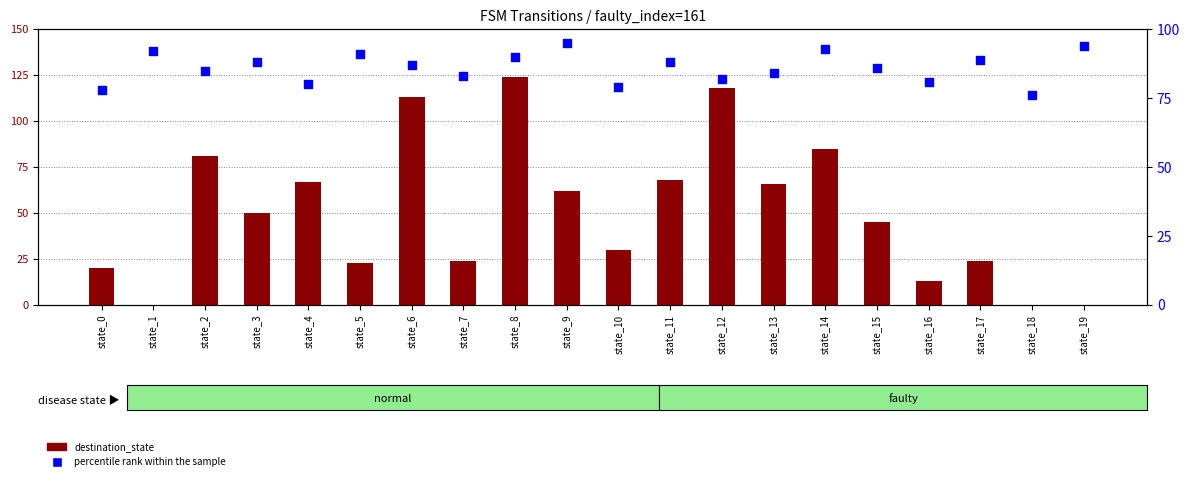

Which series reaches the maximum Y coordinate?

destination_state